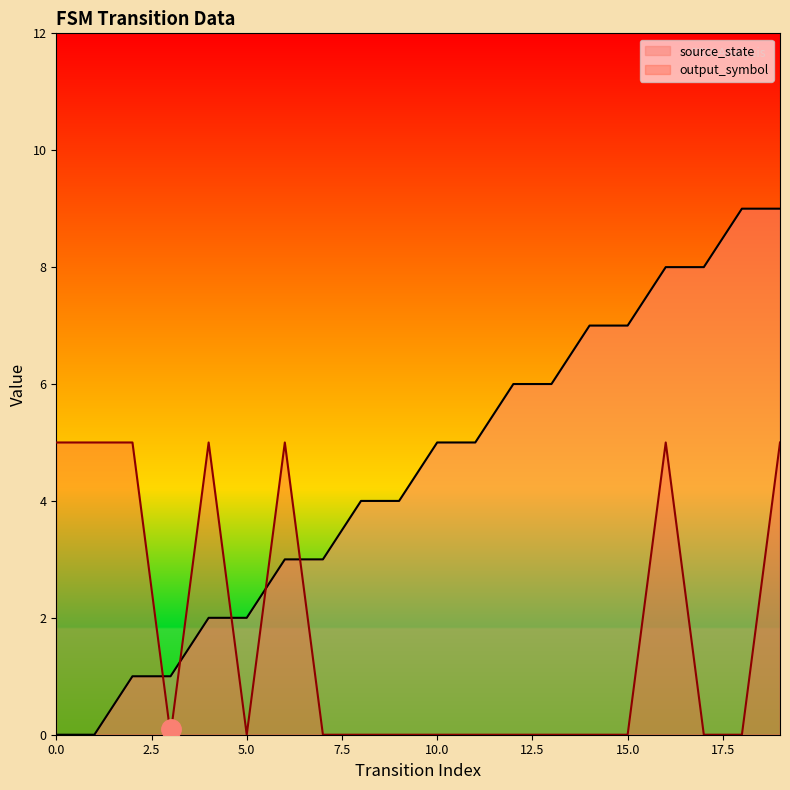

Reading left to right, extract all data points from this chart.

source_state: 0	0	1	1	2	2	3	3	4	4	5	5	6	6	7	7	8	8	9	9
output_symbol: 5	5	5	0	5	0	5	0	0	0	0	0	0	0	0	0	5	0	0	5